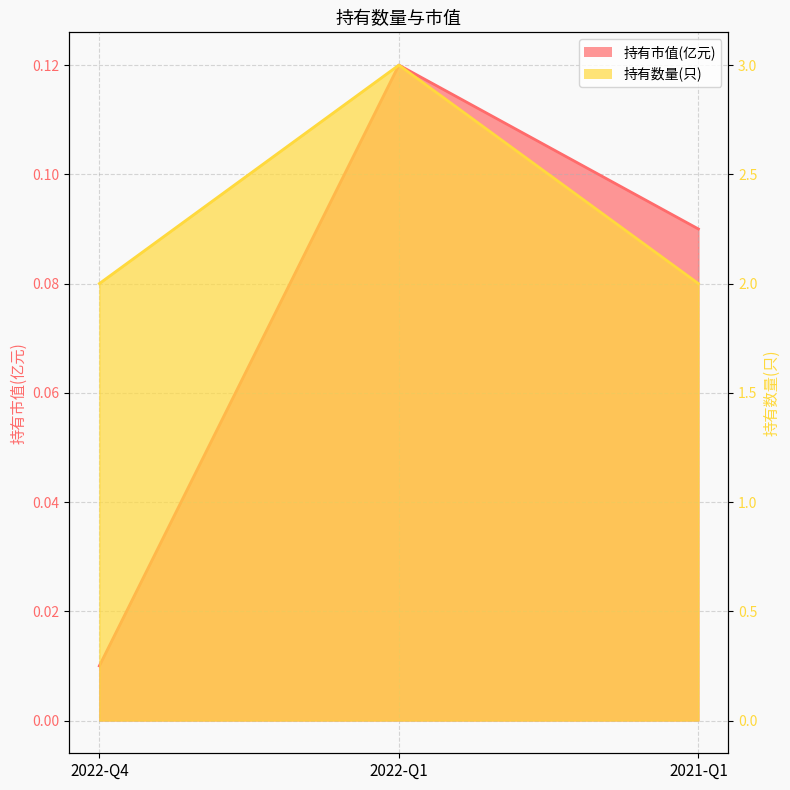

Reading right to left, transcribe all the data shown in this chart.

持有市值(亿元): 2021-Q1=0.1	2022-Q1=0.1	2022-Q4=0.0
持有数量(只): 2021-Q1=2.0	2022-Q1=3.0	2022-Q4=2.0